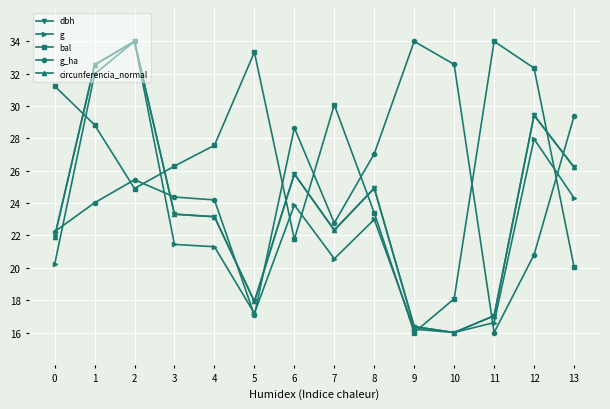

What is the lowest value of the circunferencia_normal series?

16.0